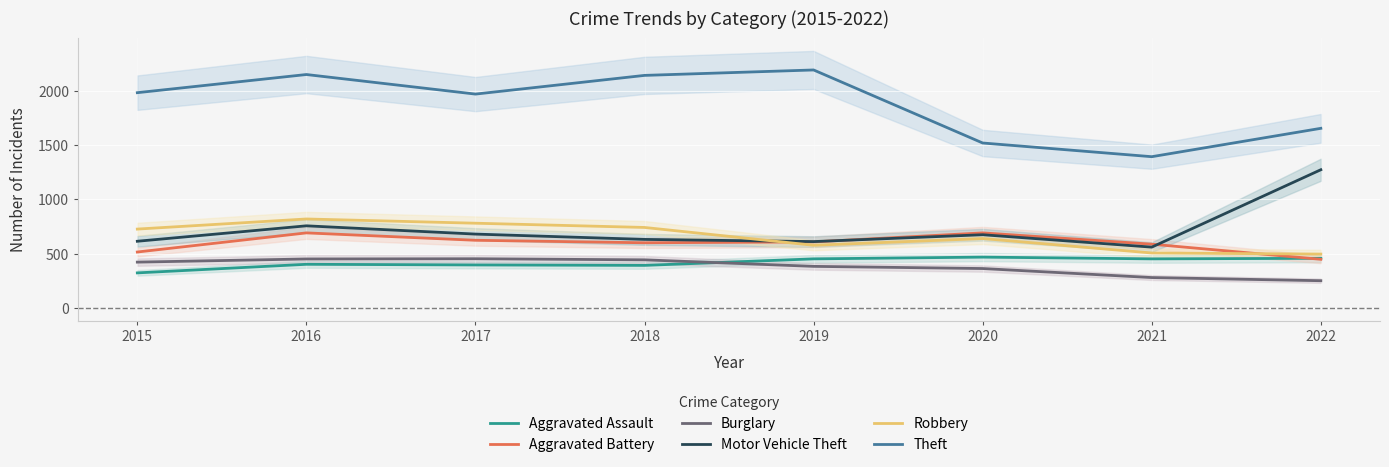

Reading right to left, extract all data points from this chart.

Aggravated Assault: 2022=457	2021=452	2020=468	2019=452	2018=392	2017=396	2016=402	2015=323
Aggravated Battery: 2022=448	2021=587	2020=691	2019=608	2018=600	2017=623	2016=691	2015=515
Burglary: 2022=251	2021=280	2020=363	2019=383	2018=443	2017=453	2016=451	2015=422
Motor Vehicle Theft: 2022=1272	2021=560	2020=674	2019=611	2018=631	2017=680	2016=756	2015=614
Robbery: 2022=496	2021=506	2020=639	2019=577	2018=741	2017=780	2016=819	2015=726
Theft: 2022=1653	2021=1392	2020=1518	2019=2190	2018=2140	2017=1968	2016=2148	2015=1981